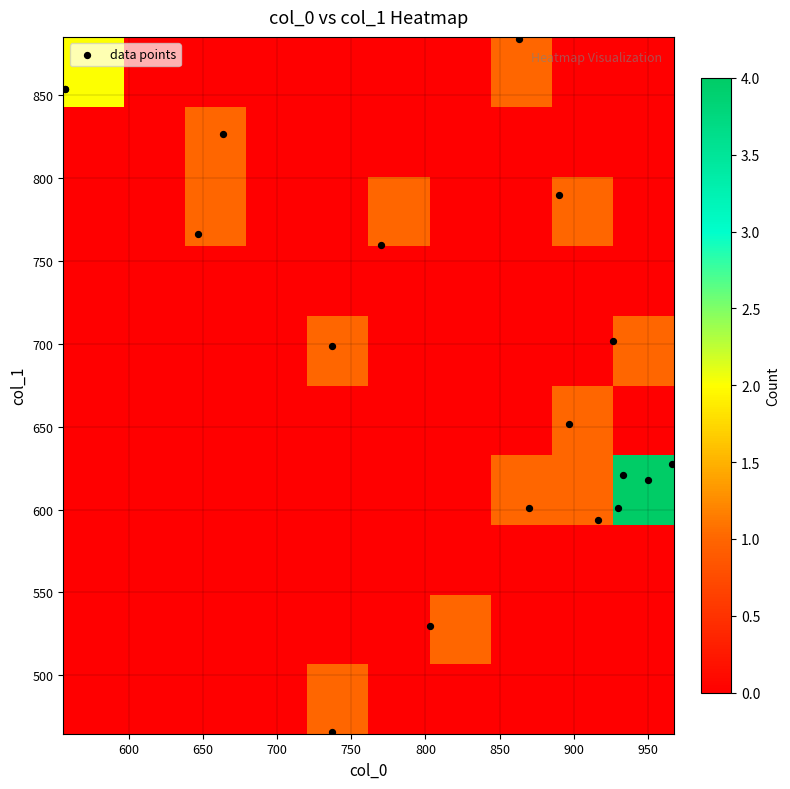

Reading left to right, extract all data points from this chart.

col_0: 933.3	896.7	870.0	803.3	736.7	926.7	890.0	863.3	736.7	646.7	556.7	770.0	663.3	556.7	930.0	950.0	916.7	966.7
col_1: 621.0	651.4	600.8	529.9	465.8	702.0	789.8	884.2	698.6	766.1	853.9	759.4	826.9	853.9	600.8	617.6	594.0	627.8
col_2: 2.0	2.0	2.0	2.0	2.0	2.0	2.0	2.0	2.0	2.0	2.0	2.0	2.0	2.0	2.0	2.0	2.0	2.0